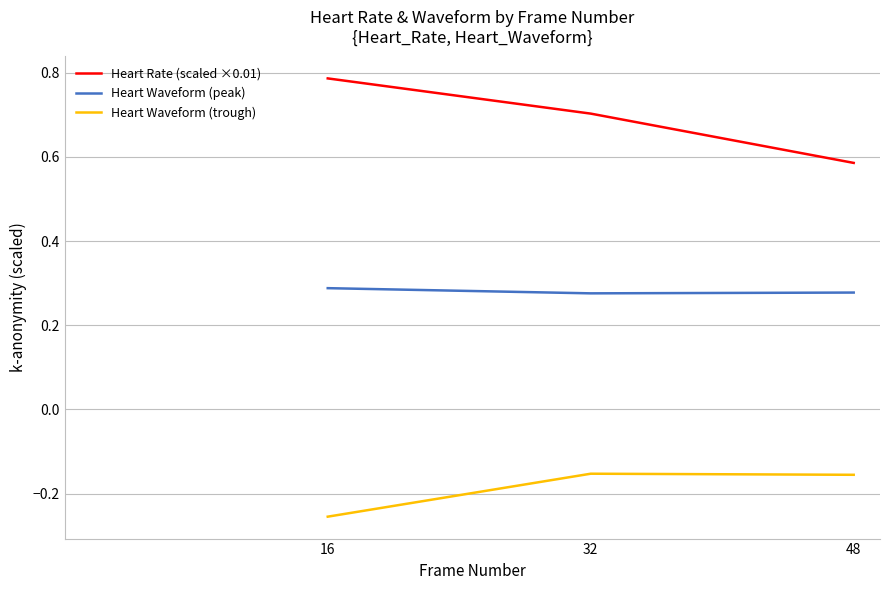

How many Heart Rate (scaled ×0.01) values are between 0 and 1?

3